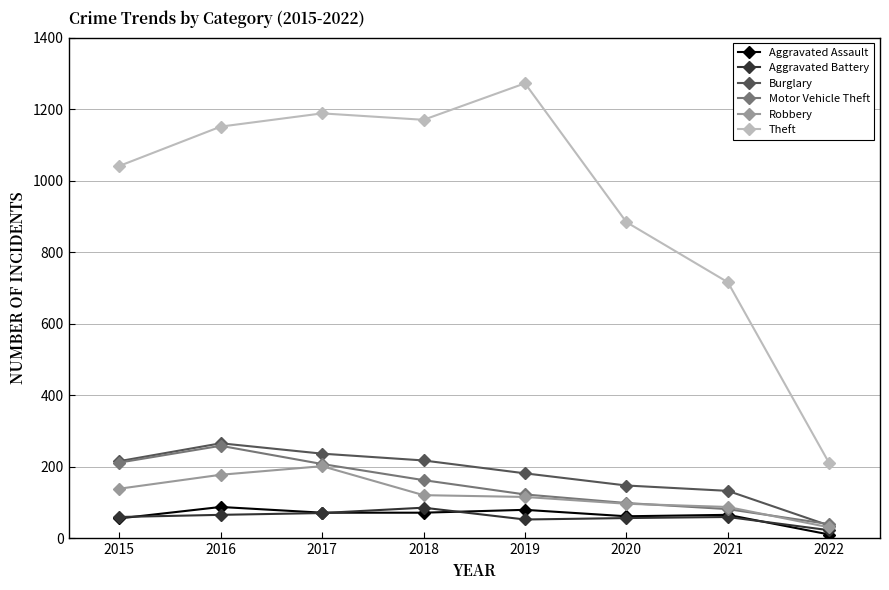

What is the value of the Aggravated Battery point at the 4th from the left?

86